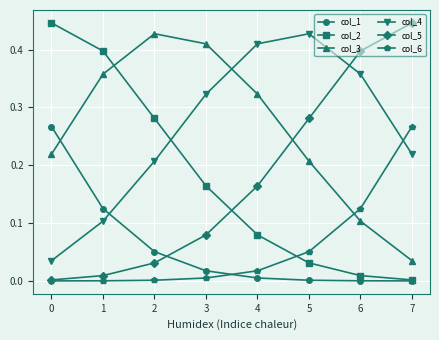

True or false: col_5 has more than 1 interior local peaks.

False